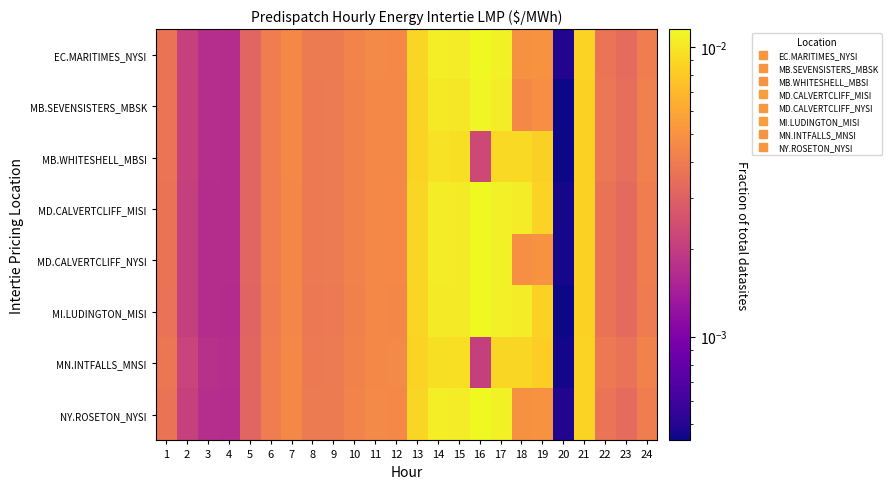

At which category does the chart reach its peak across all series?

16